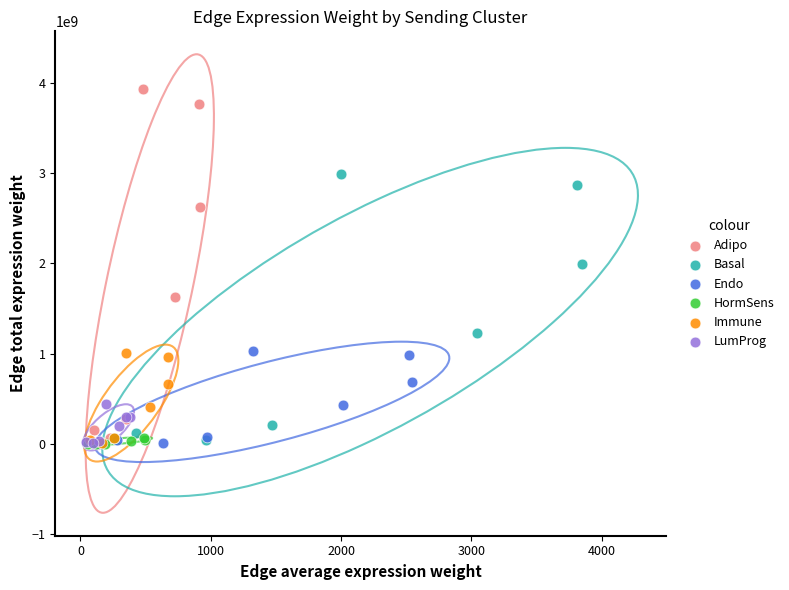

Which series has the widest spread of Y values?

Adipo